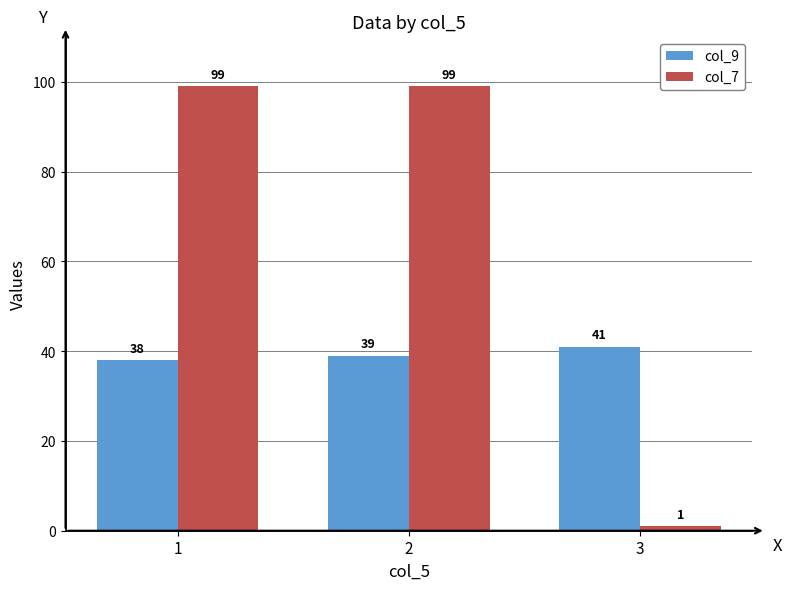

Between 2 and 3, which series saw the biggest shift?

col_7